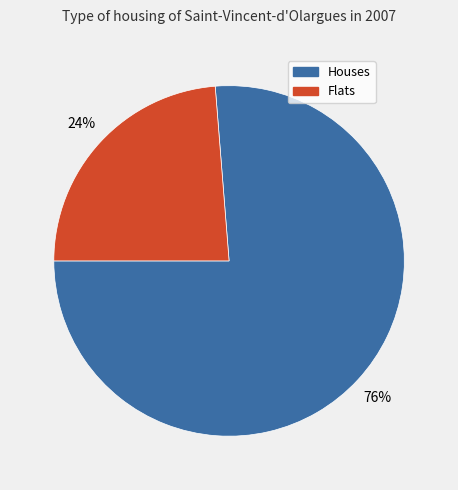

How many segments does this pie chart have?

2